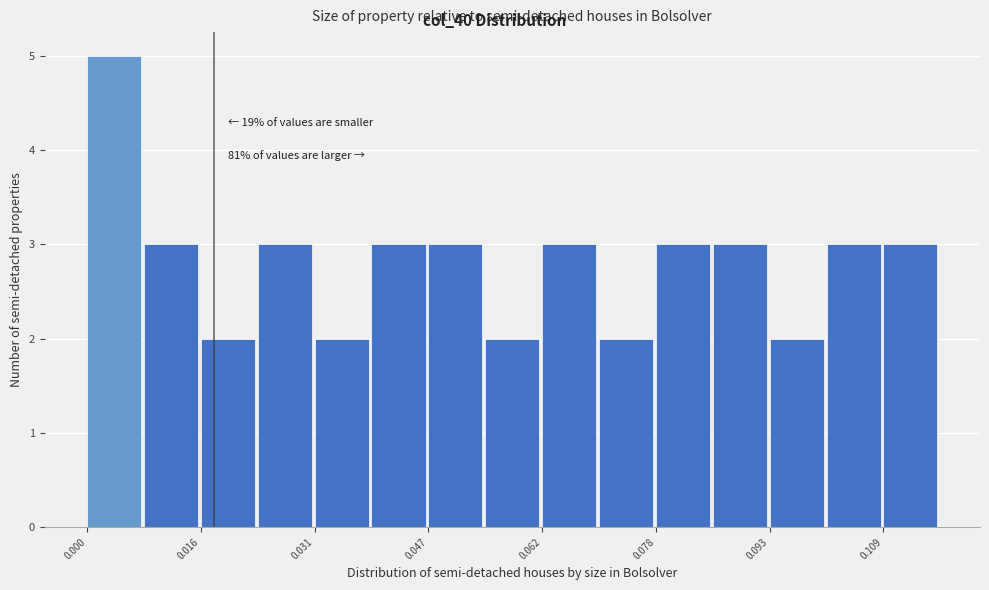

Read against the x-axis, roughly where is the centre of the tallest bar?

0.004